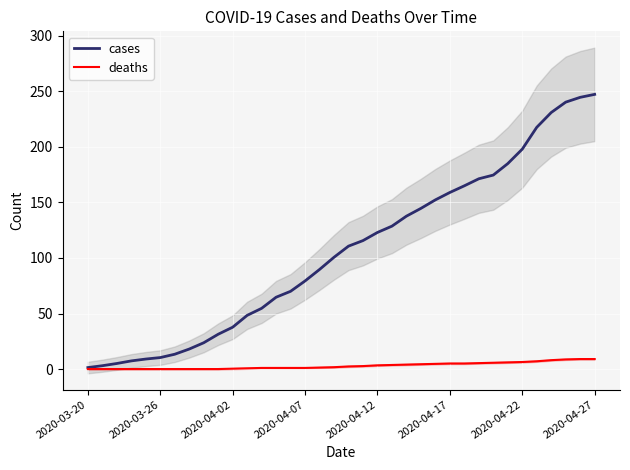

True or false: cases and deaths intersect in this chart.

False